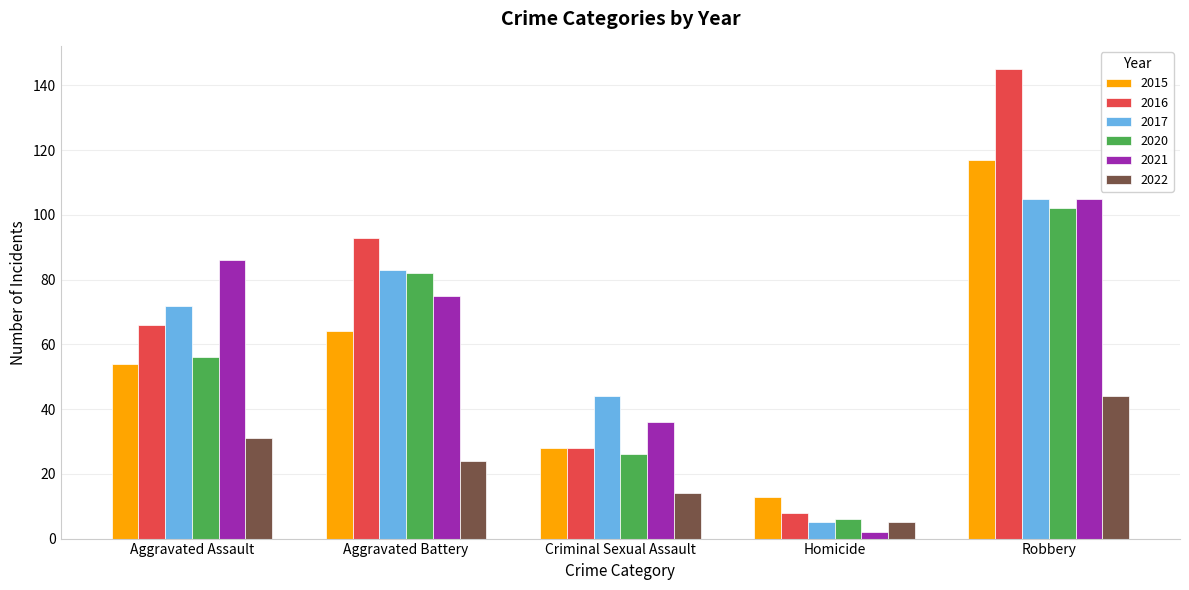

List the labels in order of 2022 value, smallest first.

Homicide, Criminal Sexual Assault, Aggravated Battery, Aggravated Assault, Robbery